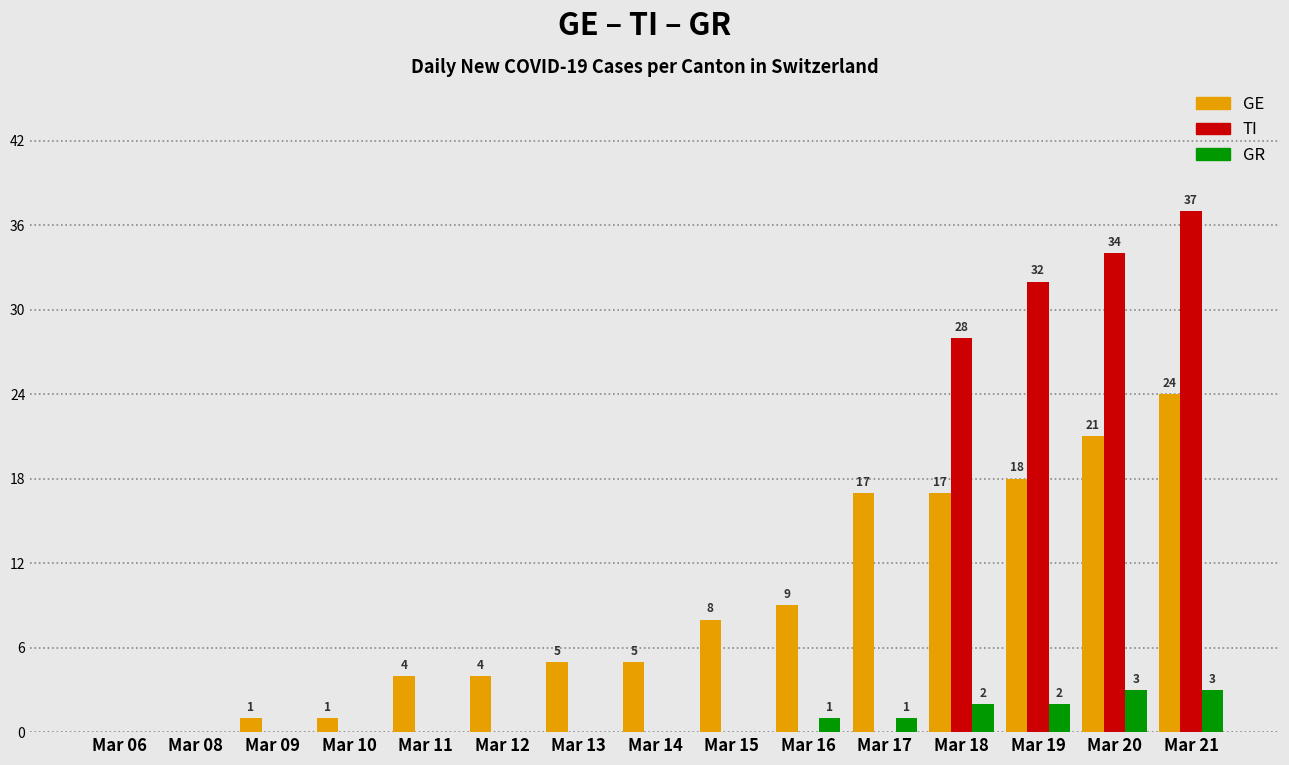

Which series has the largest total across all categories?

GE